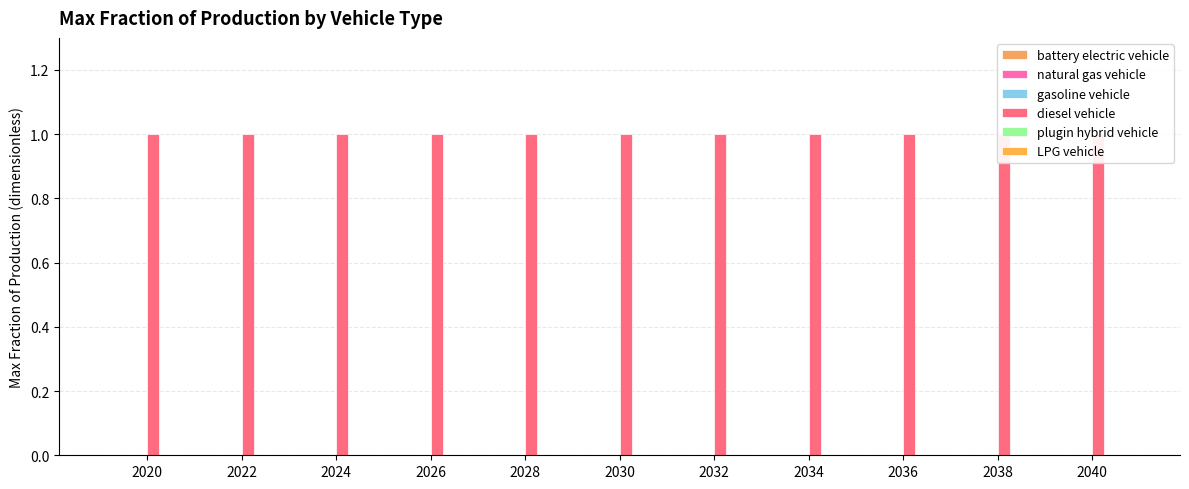

Does the chart contain any negative values?

No